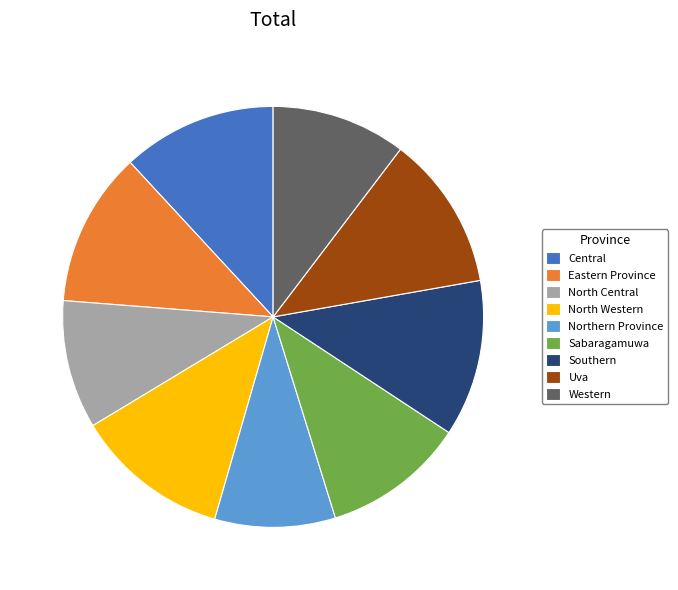

Combined, do North Western and North Central account for over 50%?

No